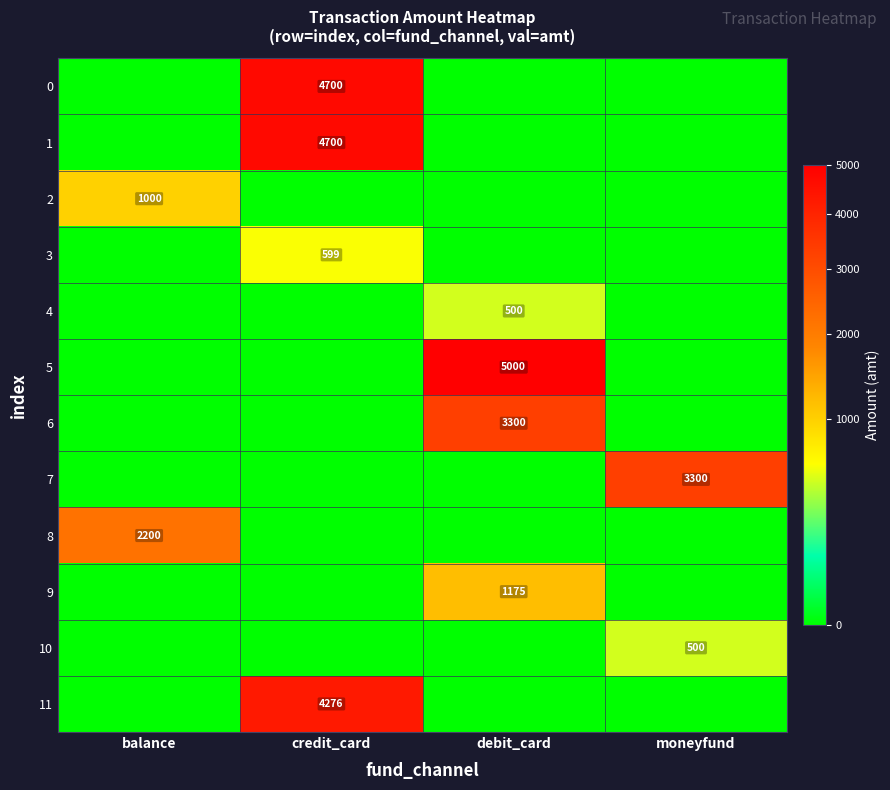

The 1 series shows 1287 at credit_card. True or false?

False